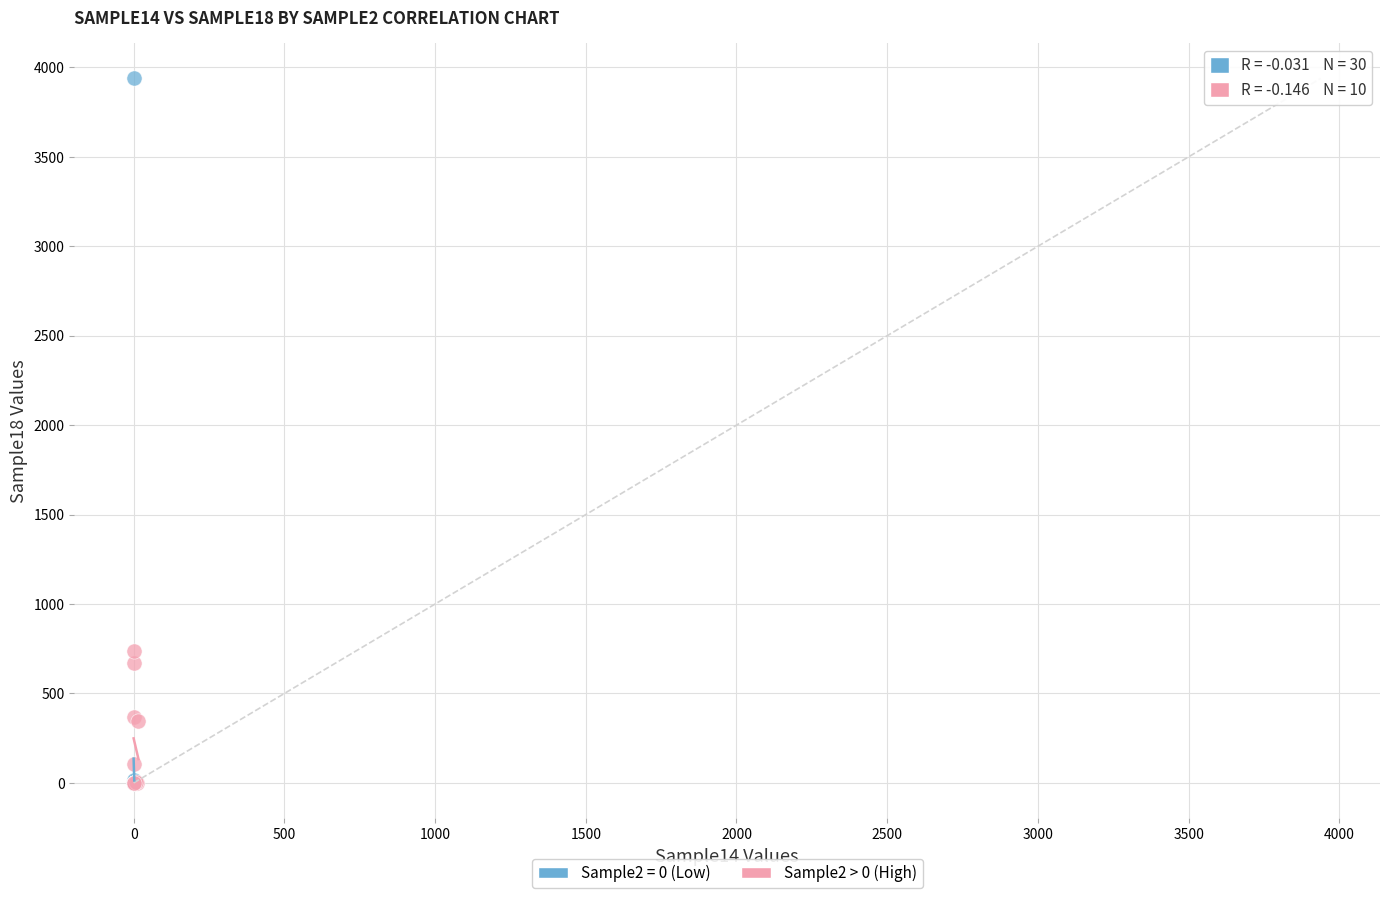

Which series reaches the maximum Y coordinate?

Sample2 = 0 (Low)